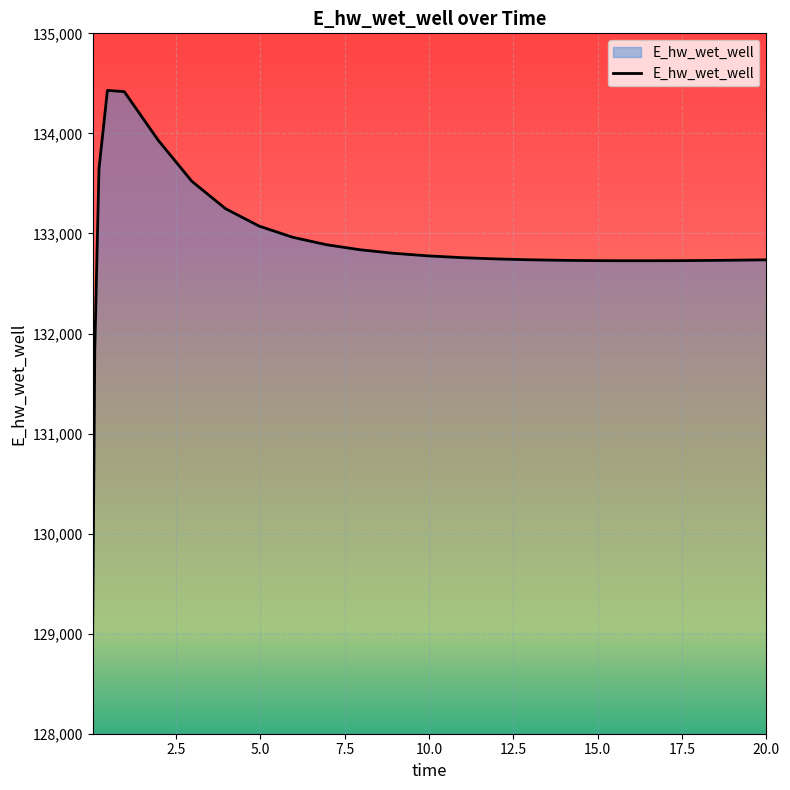

What is the difference between the maximum and minimum values?

5433.2